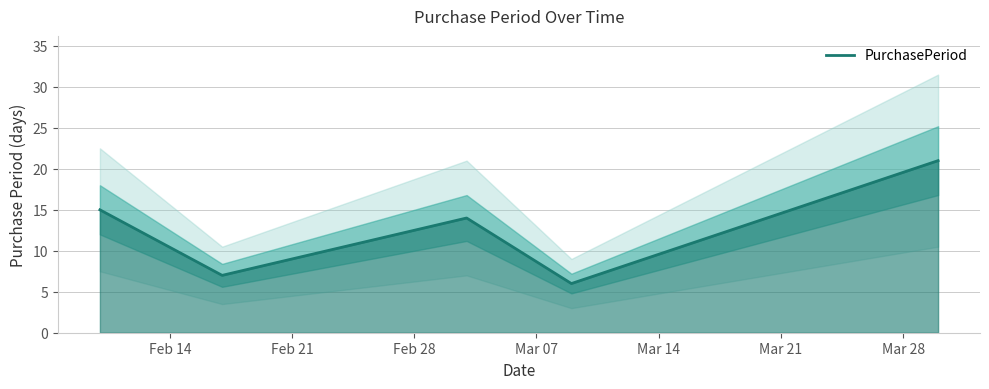

How many points are lower than both their immediate neighbors (excluding endpoints)?

2